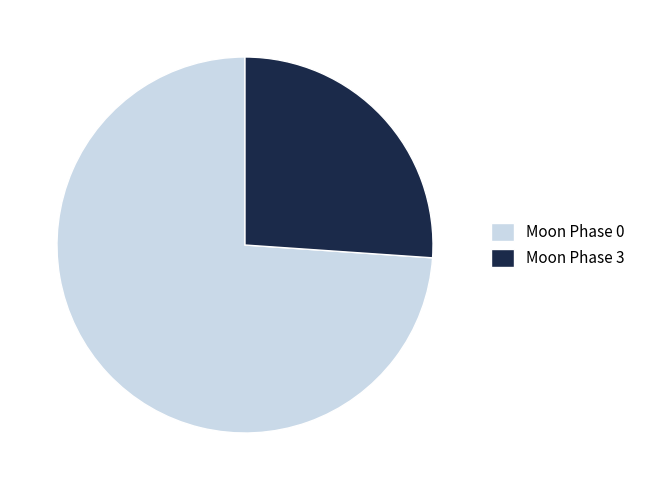

What is the ratio of the value at Moon Phase 3 to the value at Moon Phase 0?

0.4